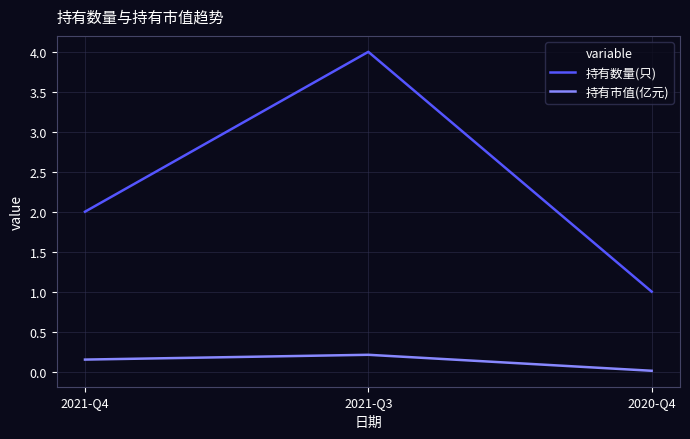

What is the sum of the 持有数量(只) values at 2021-Q4 and 2020-Q4?

3.0